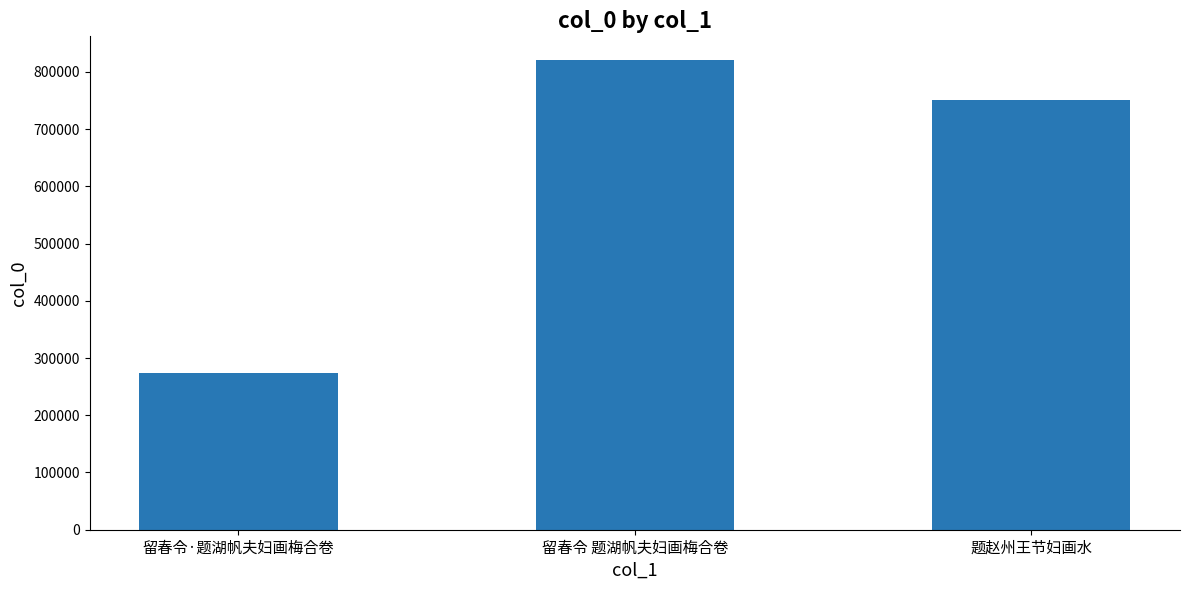

What is the sum of all values?

1846049